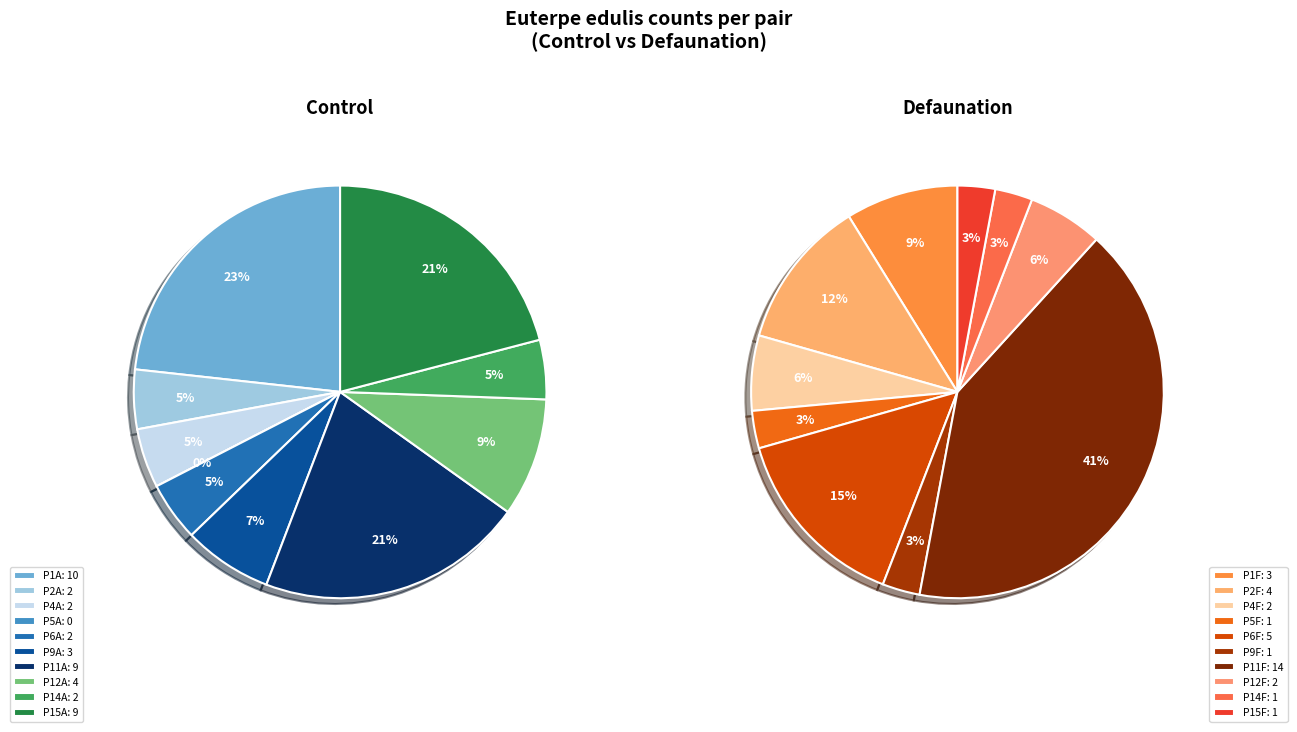

Which series has the widest spread of values?

defaunation